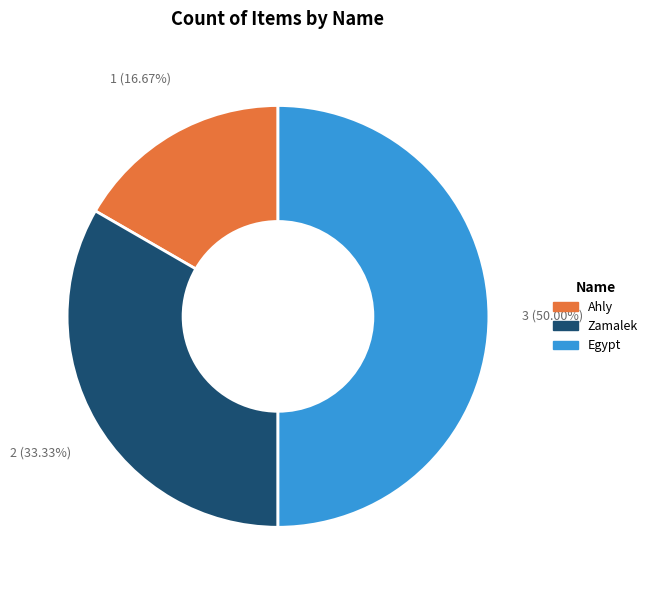

What is the smallest slice in the pie chart?

Ahly